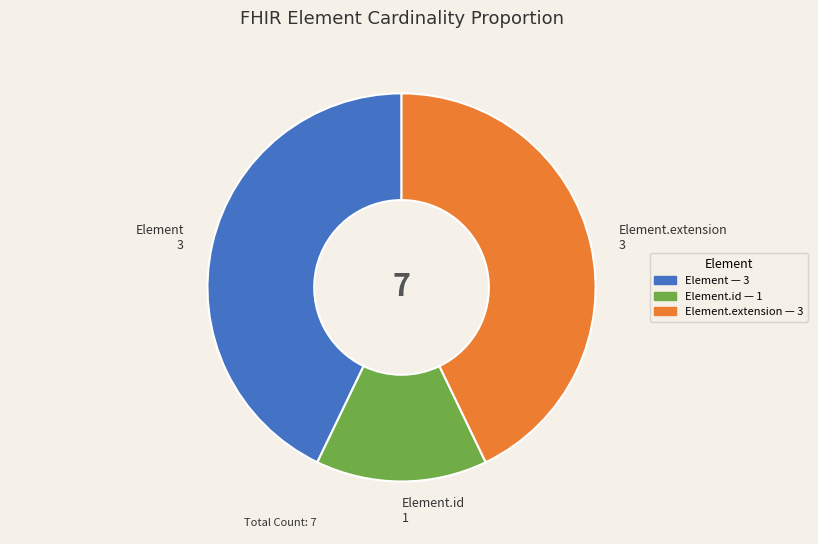

Is it true that Element is 31% of the pie?

False